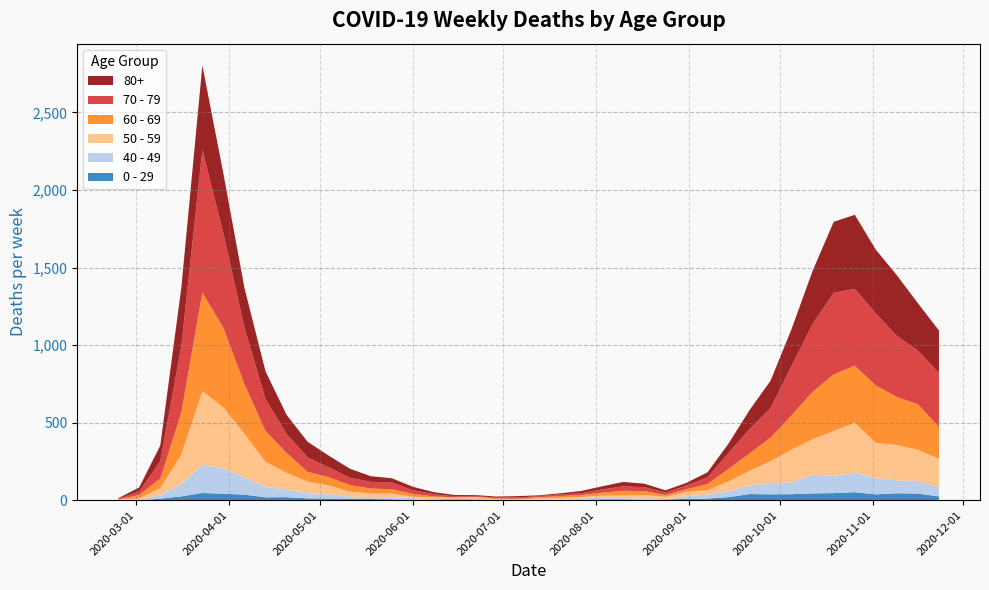

Reading left to right, what are all the values shown in this chart?

80+: 2020-02-24=3	2020-03-02=27	2020-03-09=100	2020-03-16=377	2020-03-23=544	2020-03-30=385	2020-04-06=255	2020-04-13=178	2020-04-20=123	2020-04-27=100	2020-05-04=76	2020-05-11=59	2020-05-18=36	2020-05-25=28	2020-06-01=22	2020-06-08=13	2020-06-15=9	2020-06-22=6	2020-06-29=7	2020-07-06=9	2020-07-13=5	2020-07-20=7	2020-07-27=15	2020-08-03=20	2020-08-10=28	2020-08-17=23	2020-08-24=14	2020-08-31=17	2020-09-07=33	2020-09-14=61	2020-09-21=122	2020-09-28=176	2020-10-05=239	2020-10-12=342	2020-10-19=458	2020-10-26=477	2020-11-02=411	2020-11-09=390	2020-11-16=305	2020-11-23=273
70 - 79: 2020-02-24=4	2020-03-02=22	2020-03-09=113	2020-03-16=427	2020-03-23=920	2020-03-30=608	2020-04-06=365	2020-04-13=206	2020-04-20=123	2020-04-27=94	2020-05-04=63	2020-05-11=47	2020-05-18=43	2020-05-25=43	2020-06-01=24	2020-06-08=14	2020-06-15=6	2020-06-22=5	2020-06-29=5	2020-07-06=8	2020-07-13=7	2020-07-20=11	2020-07-27=11	2020-08-03=21	2020-08-10=29	2020-08-17=25	2020-08-24=16	2020-08-31=24	2020-09-07=43	2020-09-14=102	2020-09-21=157	2020-09-28=191	2020-10-05=318	2020-10-12=439	2020-10-19=526	2020-10-26=495	2020-11-02=464	2020-11-09=394	2020-11-16=346	2020-11-23=348
60 - 69: 2020-02-24=2	2020-03-02=22	2020-03-09=61	2020-03-16=272	2020-03-23=634	2020-03-30=514	2020-04-06=320	2020-04-13=199	2020-04-20=128	2020-04-27=63	2020-05-04=54	2020-05-11=42	2020-05-18=33	2020-05-25=28	2020-06-01=18	2020-06-08=8	2020-06-15=3	2020-06-22=3	2020-06-29=6	2020-07-06=3	2020-07-13=8	2020-07-20=12	2020-07-27=13	2020-08-03=19	2020-08-10=31	2020-08-17=25	2020-08-24=12	2020-08-31=17	2020-09-07=39	2020-09-14=80	2020-09-21=112	2020-09-28=152	2020-10-05=221	2020-10-12=305	2020-10-19=364	2020-10-26=368	2020-11-02=370	2020-11-09=310	2020-11-16=294	2020-11-23=206
50 - 59: 2020-02-24=3	2020-03-02=7	2020-03-09=48	2020-03-16=190	2020-03-23=475	2020-03-30=392	2020-04-06=281	2020-04-13=163	2020-04-20=106	2020-04-27=75	2020-05-04=57	2020-05-11=33	2020-05-18=23	2020-05-25=23	2020-06-01=9	2020-06-08=10	2020-06-15=8	2020-06-22=9	2020-06-29=3	2020-07-06=5	2020-07-13=6	2020-07-20=12	2020-07-27=8	2020-08-03=16	2020-08-10=16	2020-08-17=22	2020-08-24=15	2020-08-31=28	2020-09-07=28	2020-09-14=64	2020-09-21=95	2020-09-28=142	2020-10-05=212	2020-10-12=230	2020-10-19=290	2020-10-26=322	2020-11-02=227	2020-11-09=228	2020-11-16=202	2020-11-23=182
40 - 49: 2020-02-24=0	2020-03-02=5	2020-03-09=21	2020-03-16=79	2020-03-23=183	2020-03-30=163	2020-04-06=111	2020-04-13=66	2020-04-20=51	2020-04-27=33	2020-05-04=27	2020-05-11=13	2020-05-18=12	2020-05-25=14	2020-06-01=12	2020-06-08=3	2020-06-15=2	2020-06-22=5	2020-06-29=1	2020-07-06=1	2020-07-13=4	2020-07-20=2	2020-07-27=10	2020-08-03=8	2020-08-10=8	2020-08-17=10	2020-08-24=2	2020-08-31=17	2020-09-07=26	2020-09-14=38	2020-09-21=55	2020-09-28=72	2020-10-05=76	2020-10-12=120	2020-10-19=111	2020-10-26=126	2020-11-02=105	2020-11-09=83	2020-11-16=80	2020-11-23=60
0 - 29: 2020-02-24=1	2020-03-02=0	2020-03-09=10	2020-03-16=25	2020-03-23=47	2020-03-30=42	2020-04-06=36	2020-04-13=19	2020-04-20=20	2020-04-27=12	2020-05-04=11	2020-05-11=10	2020-05-18=8	2020-05-25=6	2020-06-01=2	2020-06-08=4	2020-06-15=6	2020-06-22=5	2020-06-29=2	2020-07-06=1	2020-07-13=2	2020-07-20=1	2020-07-27=3	2020-08-03=6	2020-08-10=6	2020-08-17=2	2020-08-24=5	2020-08-31=9	2020-09-07=11	2020-09-14=20	2020-09-21=40	2020-09-28=38	2020-10-05=39	2020-10-12=44	2020-10-19=46	2020-10-26=52	2020-11-02=38	2020-11-09=45	2020-11-16=43	2020-11-23=25